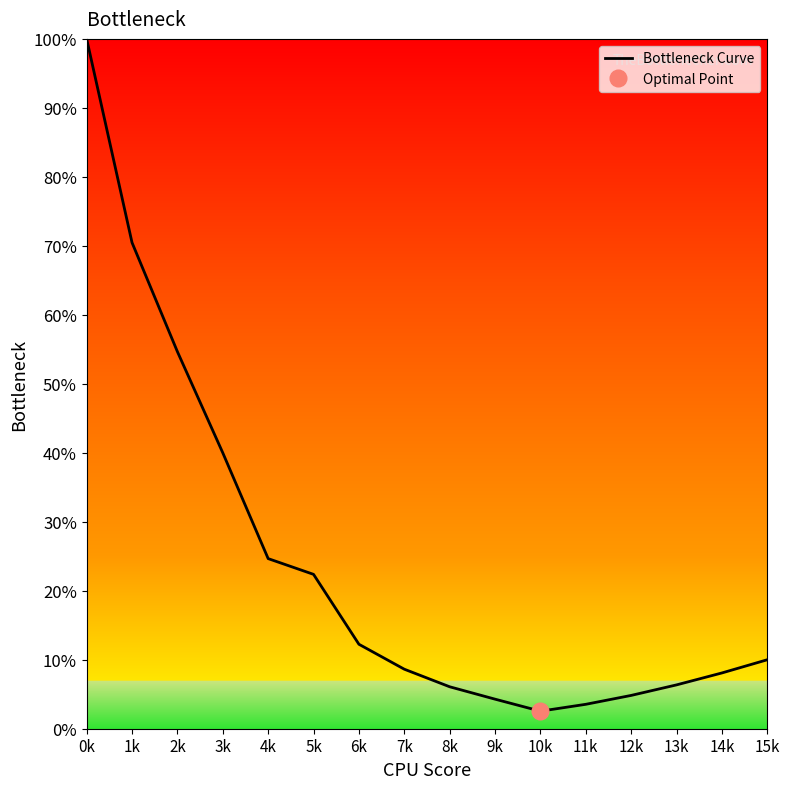

Count the number of data series in this chart.

1